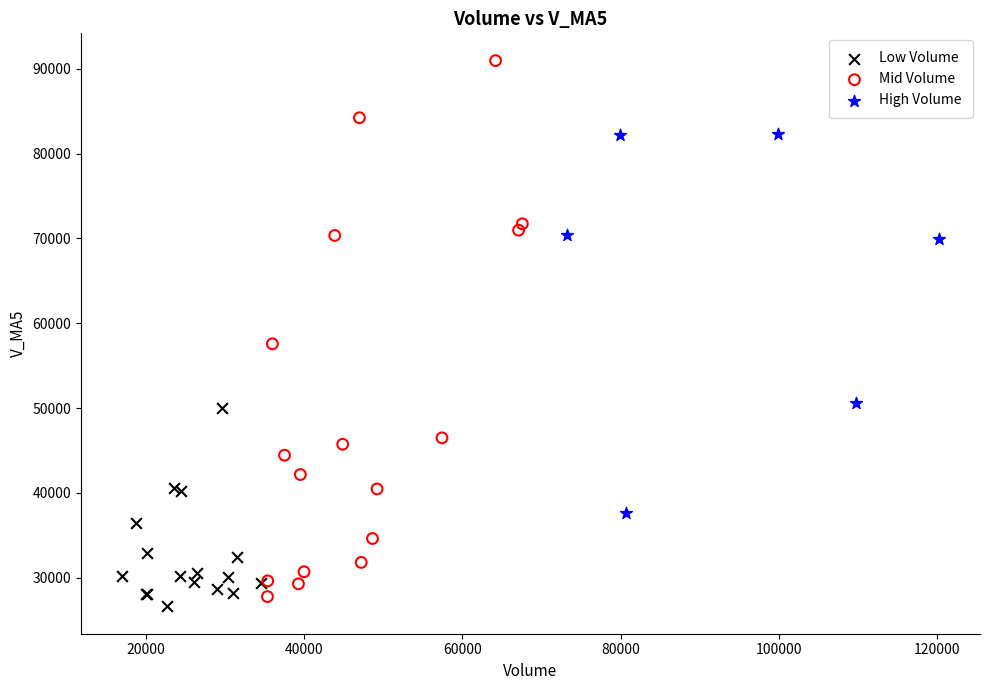

Which series has the widest spread of Y values?

Mid Volume